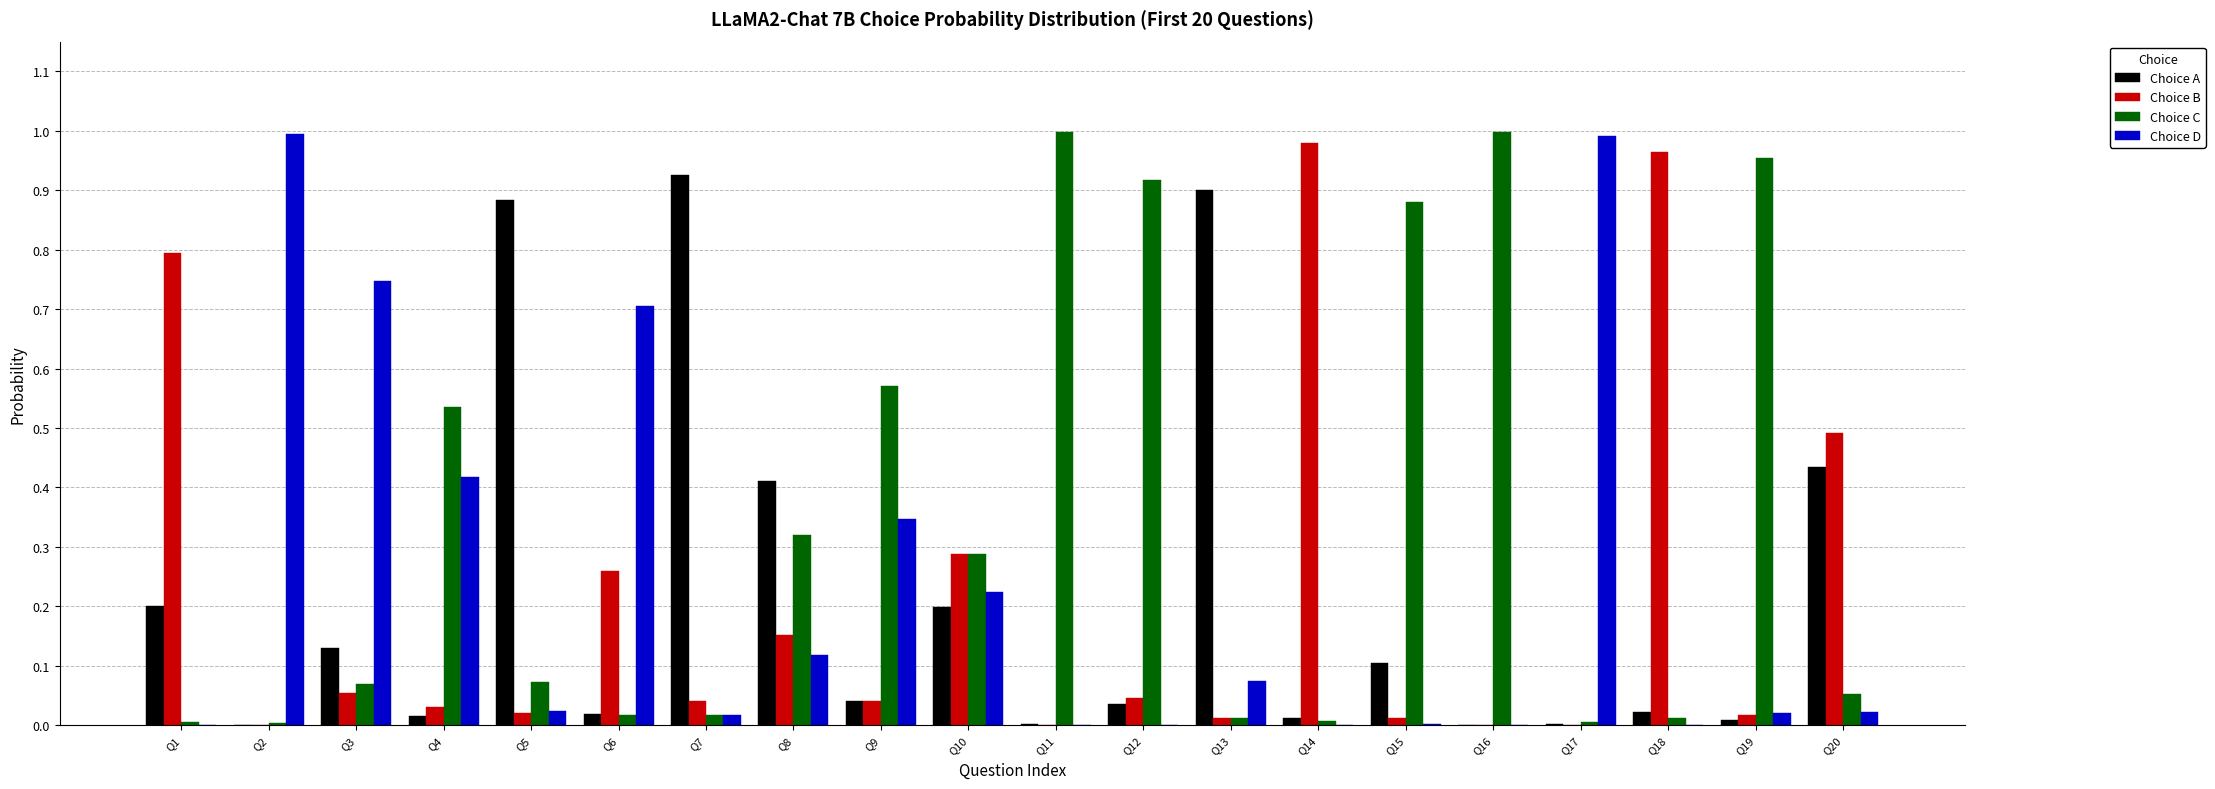

Which series changed the most between Q1 and Q16?

Choice C